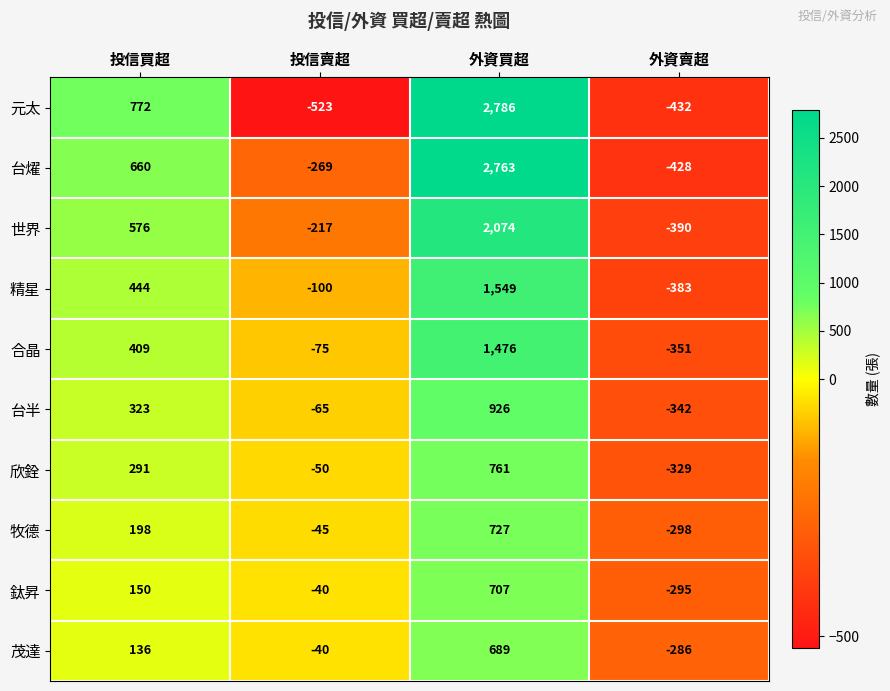

Rank the series by their maximum value, from highest to lowest.

元太, 台燿, 世界, 精星, 合晶, 台半, 欣銓, 牧德, 鈦昇, 茂達